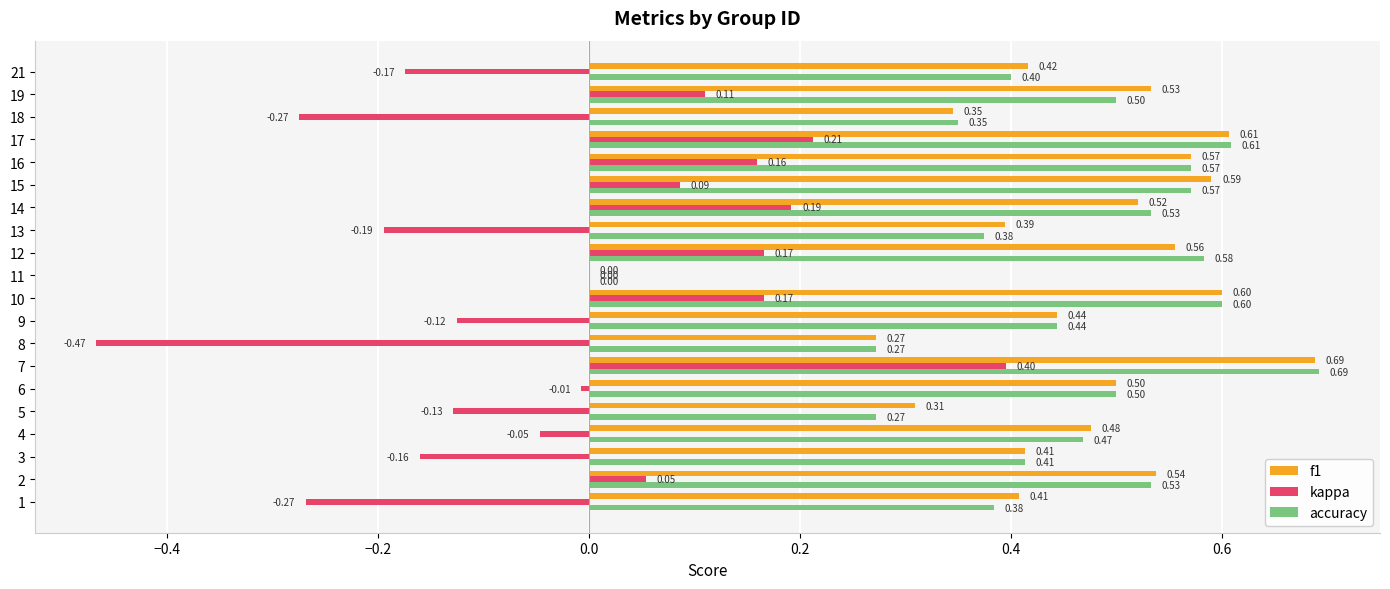

Which label corresponds to the largest value in the chart?

7